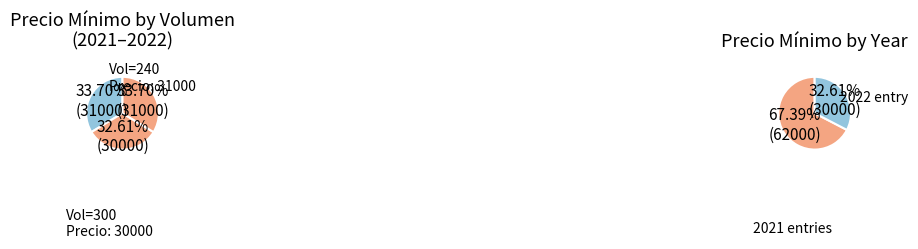

Is it true that 240 is 21% of the pie?

False